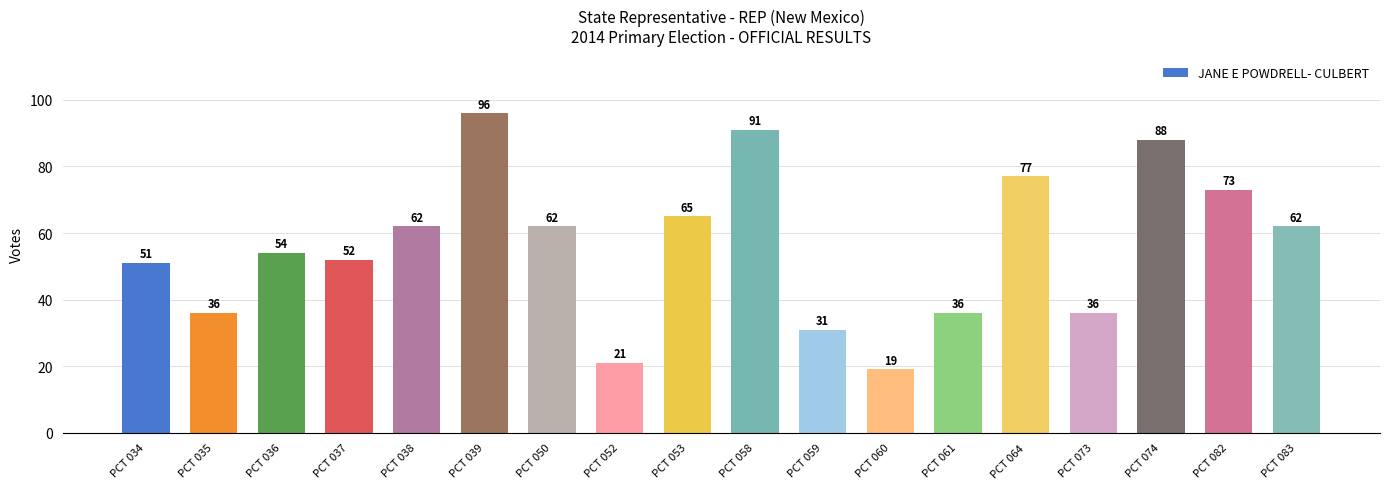

What is the value of the 10th bar from the left?

91